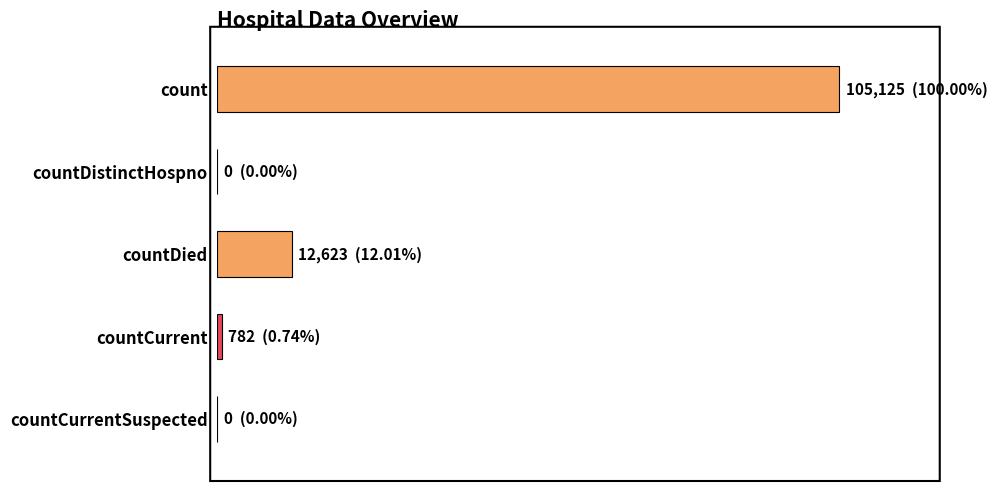

List the labels in order of value, smallest first.

countDistinctHospno, countCurrentSuspected, countCurrent, countDied, count